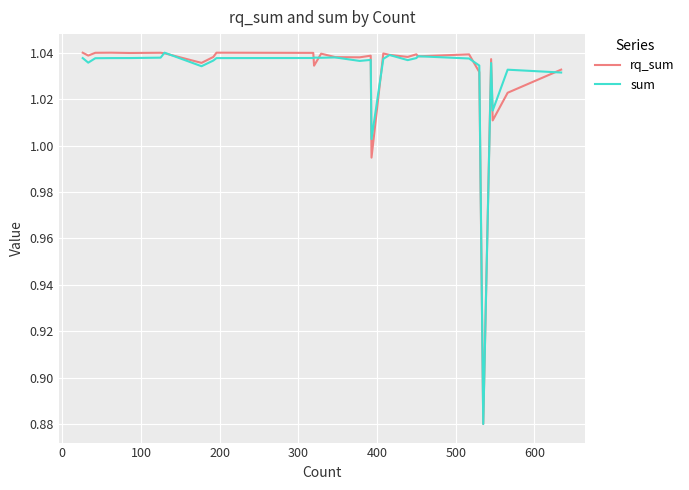

Does the chart display data point markers on the line(s)?

No